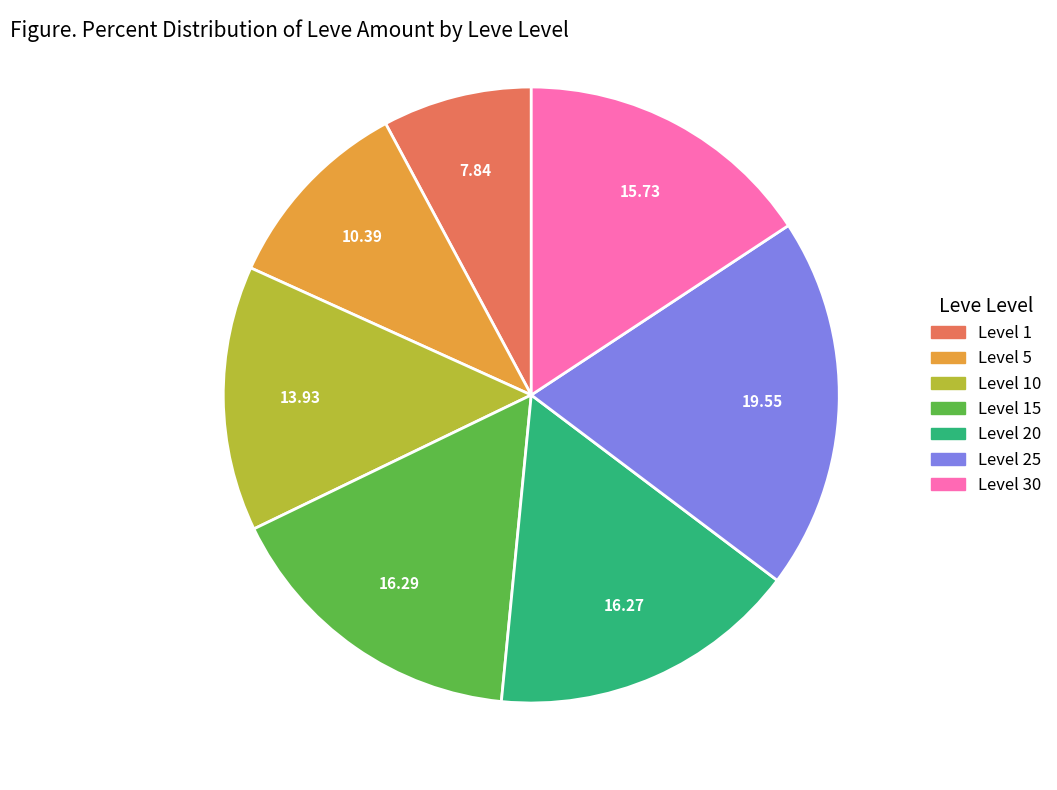

Is there any slice that represents more than half of the pie?

No